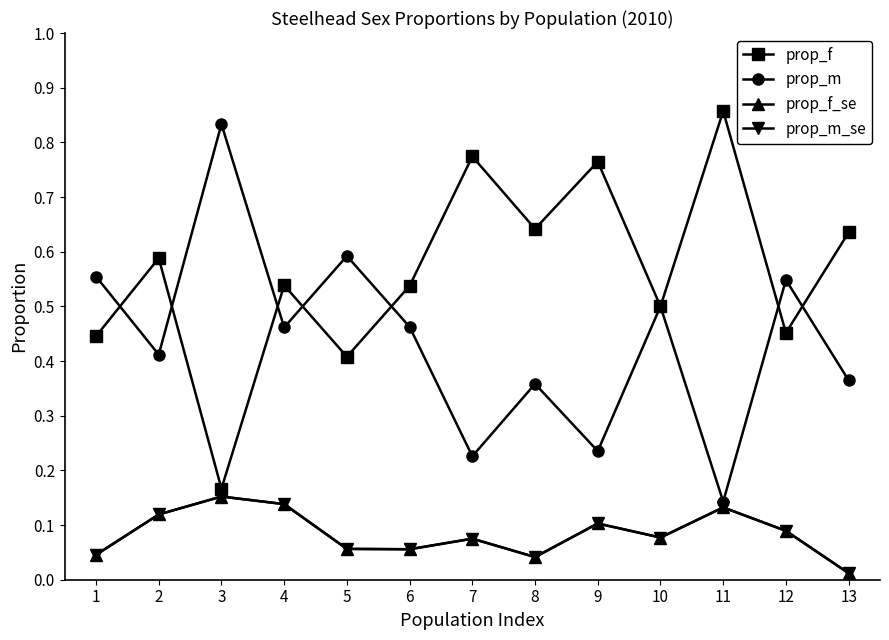

Where is the first local maximum for prop_m_se?

3